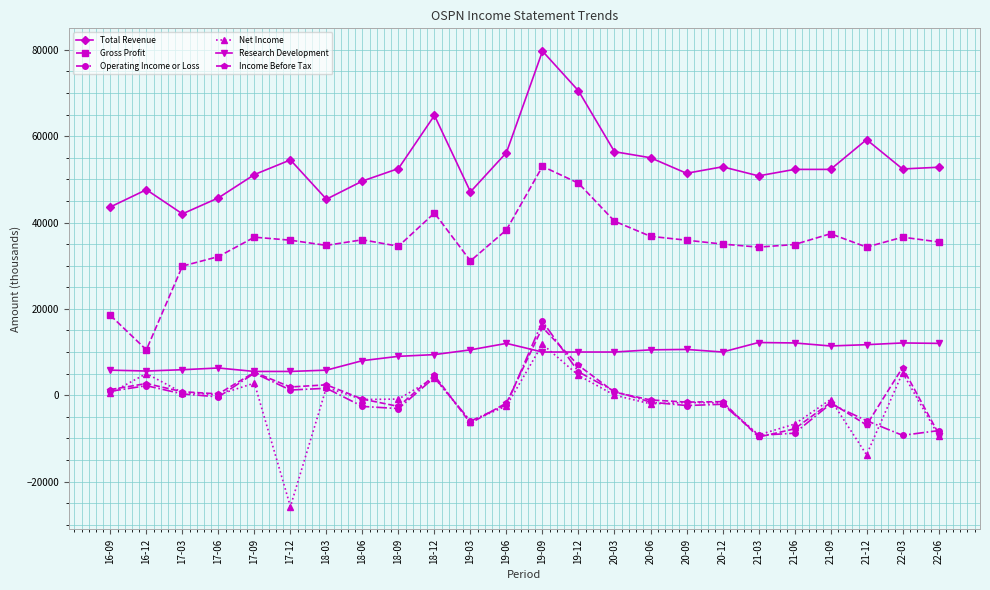

Is it true that Operating Income or Loss equals 5400 at 19-12?

True